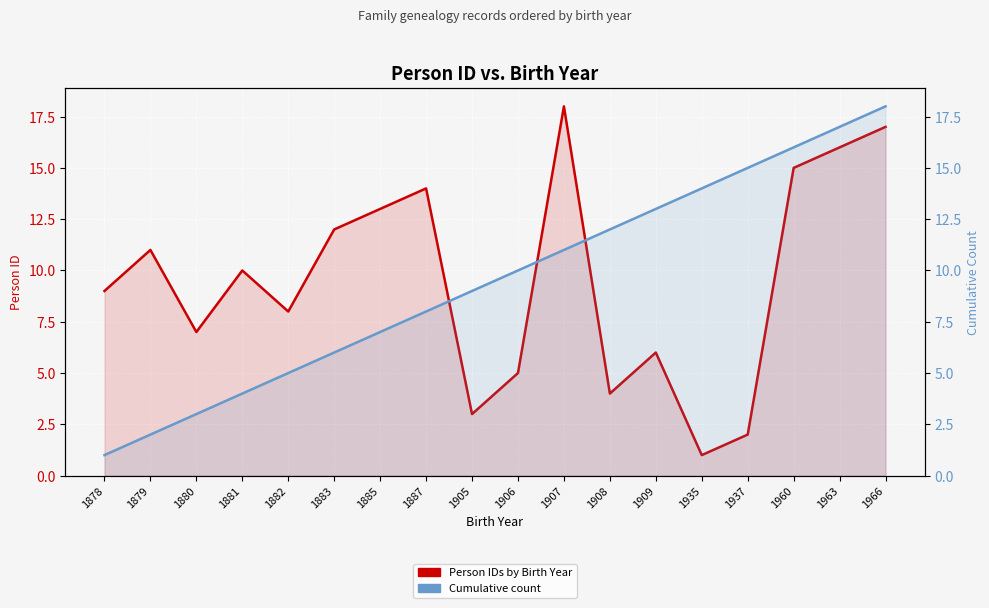

True or false: Cumulative count has a value of 8 at 1882.

False